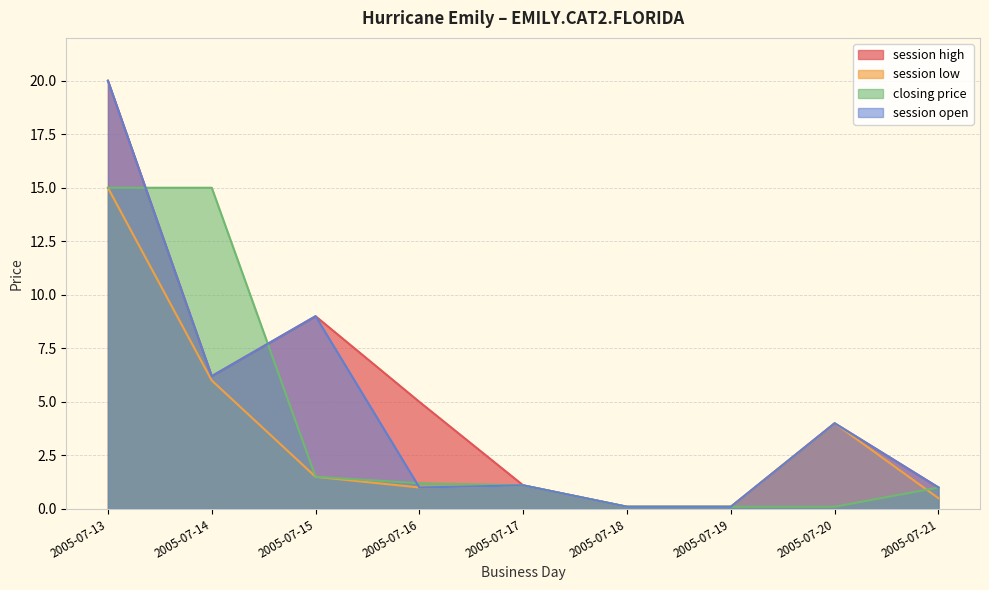

How many lines are shown in the chart?

4